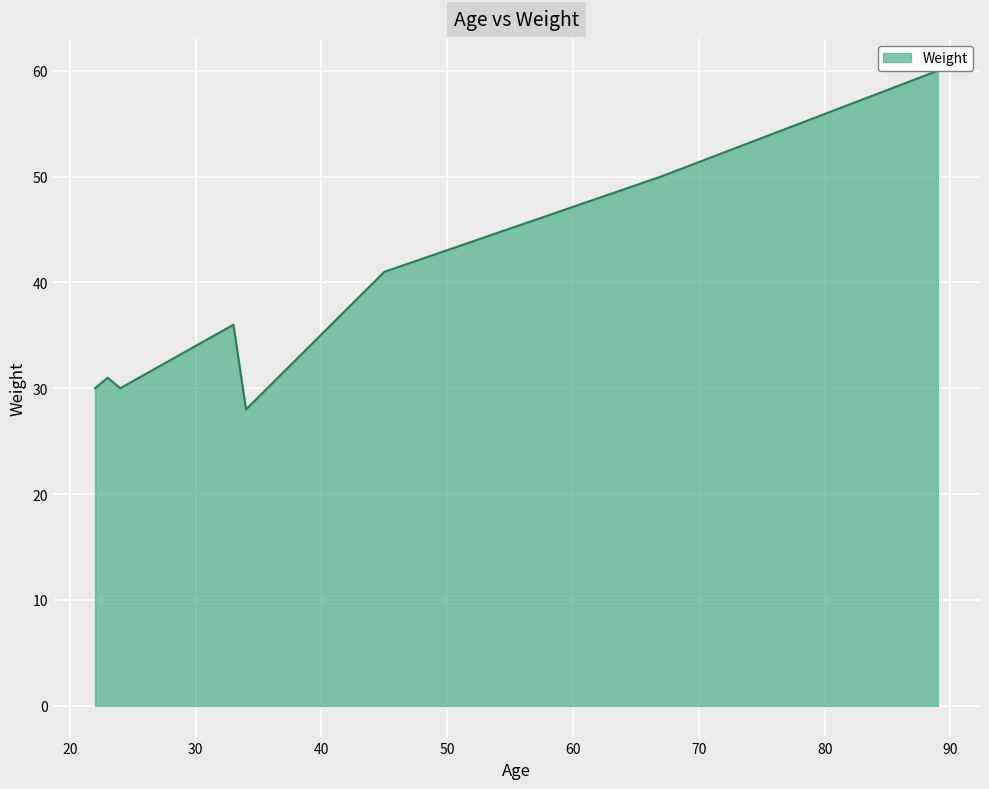

List the labels in order of value, smallest first.

34, 22, 24, 23, 33, 45, 67, 89